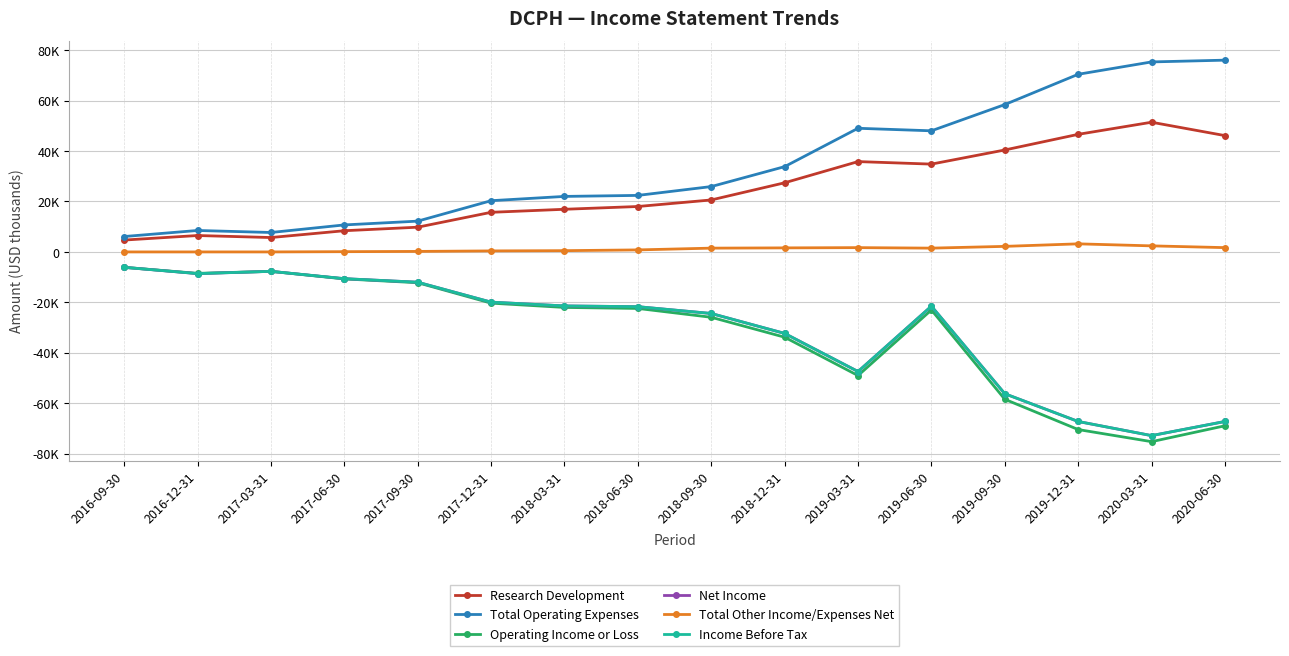

Reading left to right, extract all data points from this chart.

Research Development: 2016-09-30=4700	2016-12-31=6500	2017-03-31=5700	2017-06-30=8400	2017-09-30=9800	2017-12-31=15700	2018-03-31=16900	2018-06-30=18000	2018-09-30=20600	2018-12-31=27400	2019-03-31=35800	2019-06-30=34800	2019-09-30=40400	2019-12-31=46600	2020-03-31=51400	2020-06-30=46100
Total Operating Expenses: 2016-09-30=6100	2016-12-31=8500	2017-03-31=7700	2017-06-30=10700	2017-09-30=12200	2017-12-31=20300	2018-03-31=22000	2018-06-30=22400	2018-09-30=25900	2018-12-31=33800	2019-03-31=49000	2019-06-30=48000	2019-09-30=58400	2019-12-31=70400	2020-03-31=75300	2020-06-30=76000
Operating Income or Loss: 2016-09-30=-6100	2016-12-31=-8500	2017-03-31=-7700	2017-06-30=-10700	2017-09-30=-12200	2017-12-31=-20300	2018-03-31=-22000	2018-06-30=-22400	2018-09-30=-25900	2018-12-31=-33800	2019-03-31=-49000	2019-06-30=-23000	2019-09-30=-58400	2019-12-31=-70400	2020-03-31=-75200	2020-06-30=-68900
Net Income: 2016-09-30=-6100	2016-12-31=-8600	2017-03-31=-7700	2017-06-30=-10600	2017-09-30=-12000	2017-12-31=-19900	2018-03-31=-21400	2018-06-30=-21700	2018-09-30=-24400	2018-12-31=-32300	2019-03-31=-47400	2019-06-30=-21500	2019-09-30=-56200	2019-12-31=-67200	2020-03-31=-72800	2020-06-30=-67200
Total Other Income/Expenses Net: 2016-09-30=0	2016-12-31=0	2017-03-31=0	2017-06-30=100	2017-09-30=200	2017-12-31=400	2018-03-31=500	2018-06-30=800	2018-09-30=1500	2018-12-31=1600	2019-03-31=1700	2019-06-30=1500	2019-09-30=2200	2019-12-31=3200	2020-03-31=2400	2020-06-30=1700
Income Before Tax: 2016-09-30=-6100	2016-12-31=-8600	2017-03-31=-7700	2017-06-30=-10600	2017-09-30=-12000	2017-12-31=-19900	2018-03-31=-21400	2018-06-30=-21700	2018-09-30=-24400	2018-12-31=-32300	2019-03-31=-47400	2019-06-30=-21500	2019-09-30=-56200	2019-12-31=-67200	2020-03-31=-72800	2020-06-30=-67200